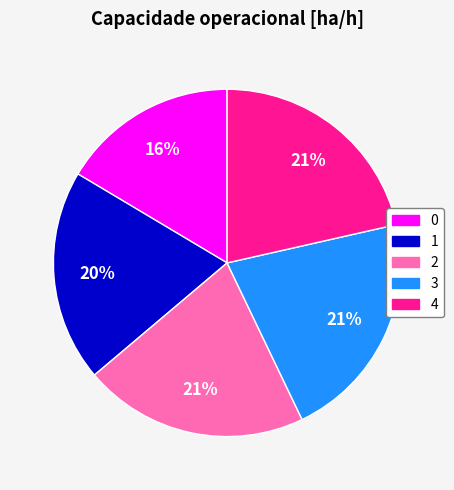

Do 0 and 4 together represent more than half of the pie?

No